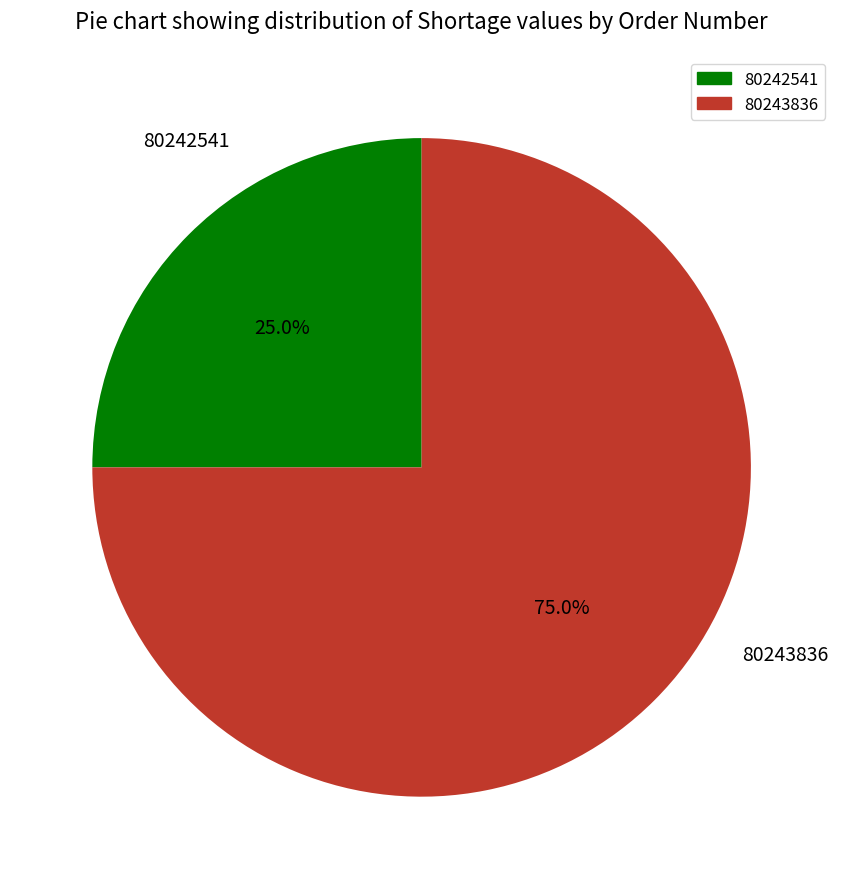

True or false: 80242541 accounts for 25% of the total.

True